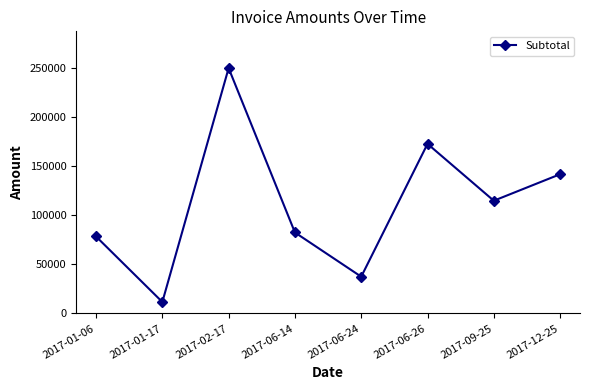

Does the chart have visible grid lines?

No